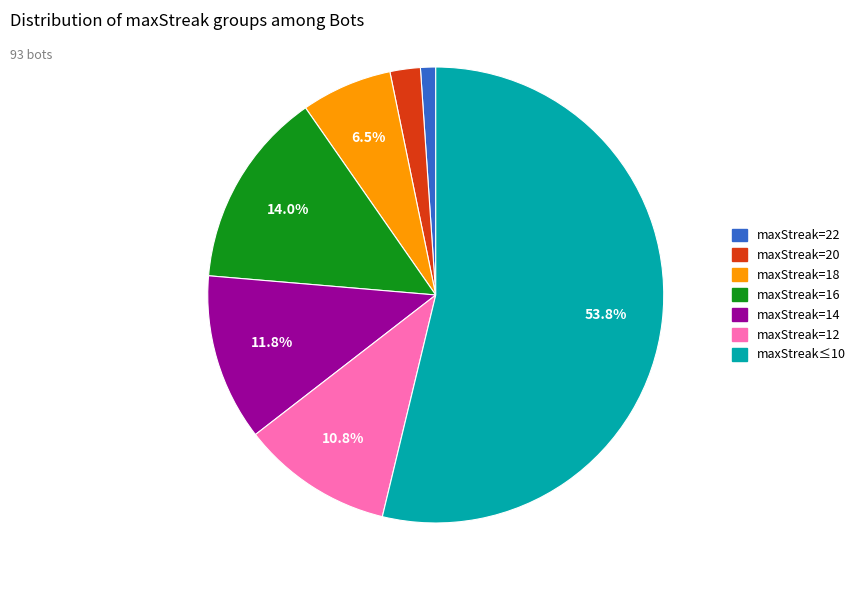

How many slices are in this pie chart?

7